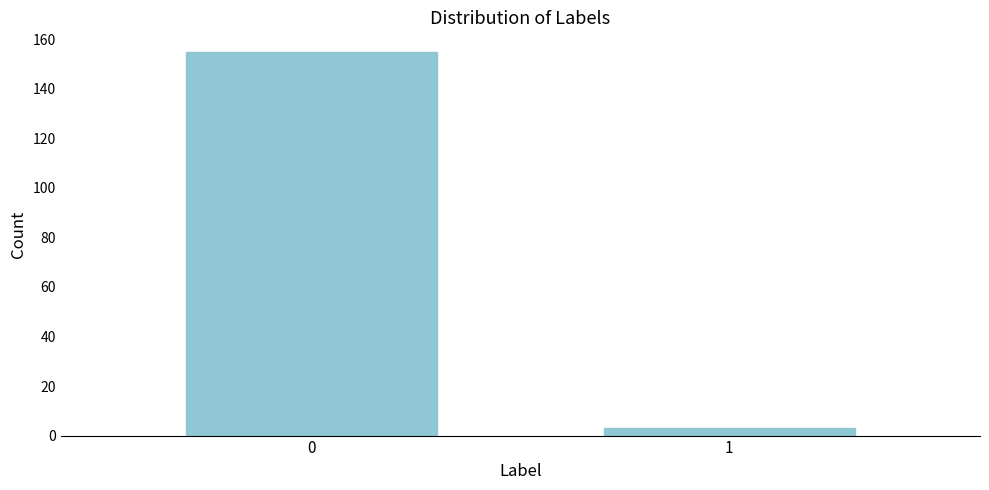

Reading left to right, extract all data points from this chart.

155	3